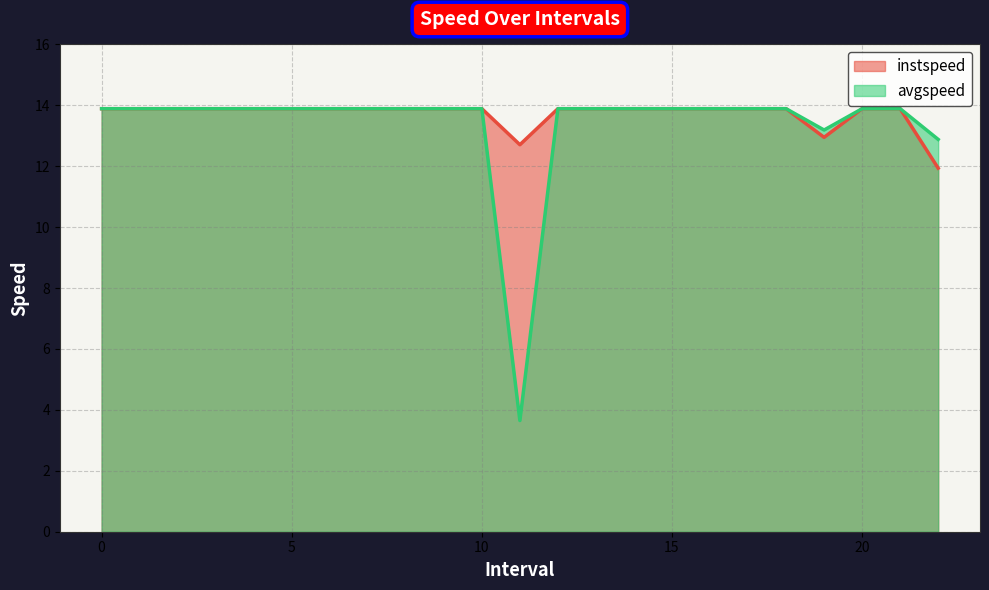

List the series in order of their peak value, lowest first.

instspeed, avgspeed